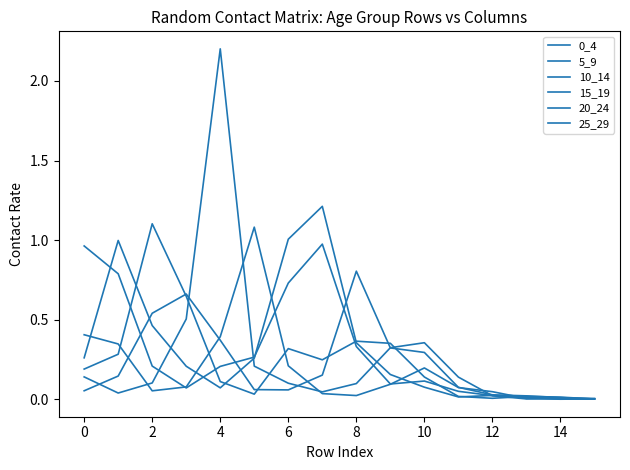

What is the label of the 15th point from the left?

14